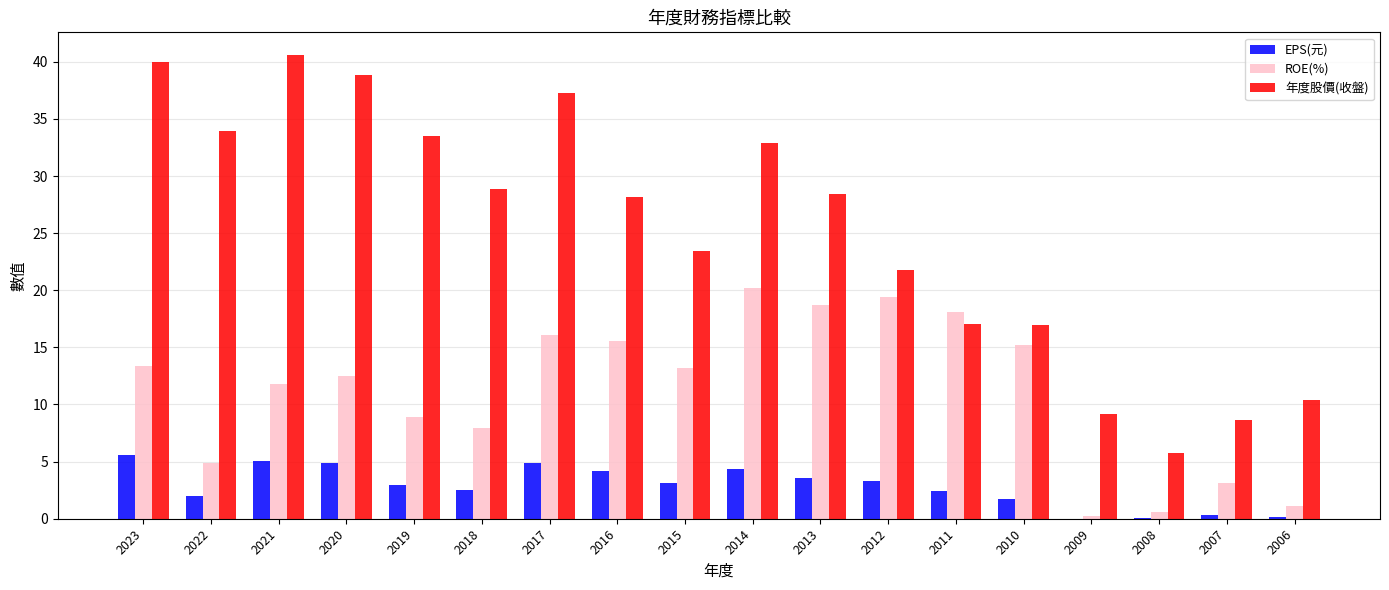

Is it true that ROE(%) equals 12.5 at 2020?

True